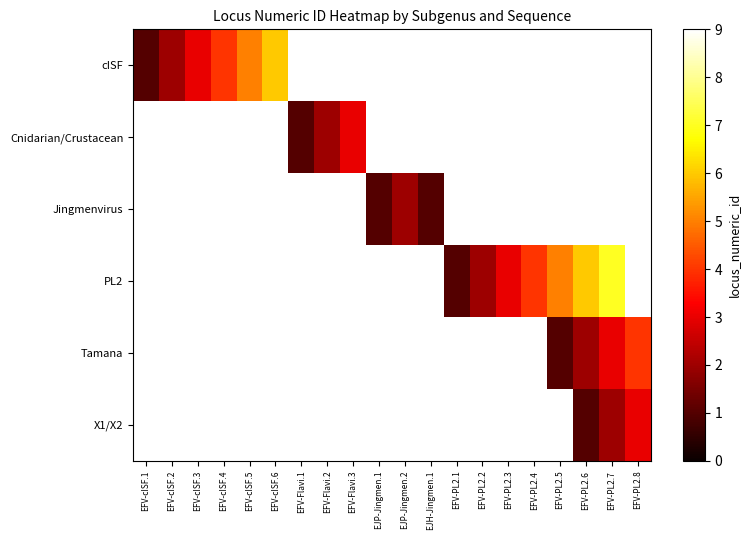

Between EJP-Jingmen.1 and EFV-PL2.2, which is larger?

EFV-PL2.2